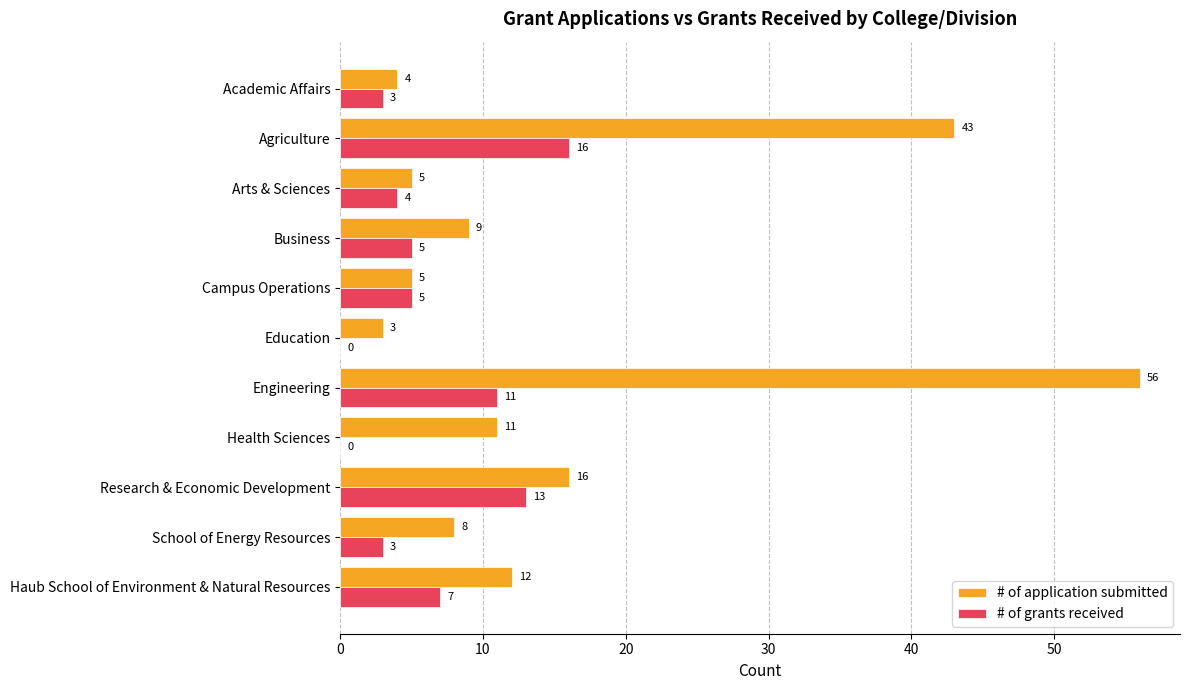

The value of # of grants received at Campus Operations is 3. True or false?

False